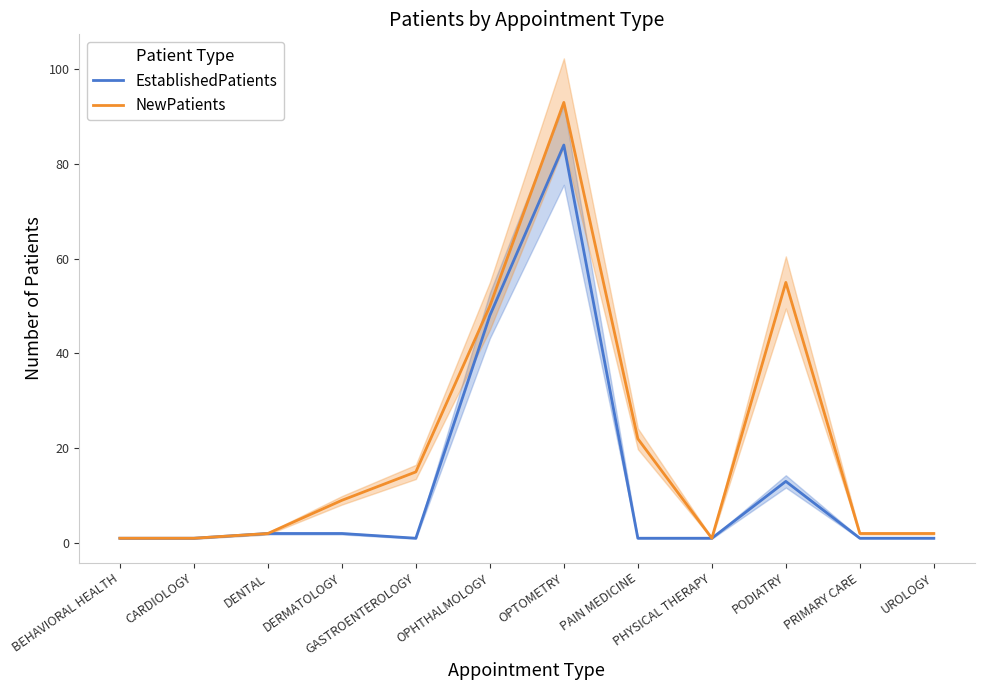

Where does the NewPatients series first go above 9?

GASTROENTEROLOGY